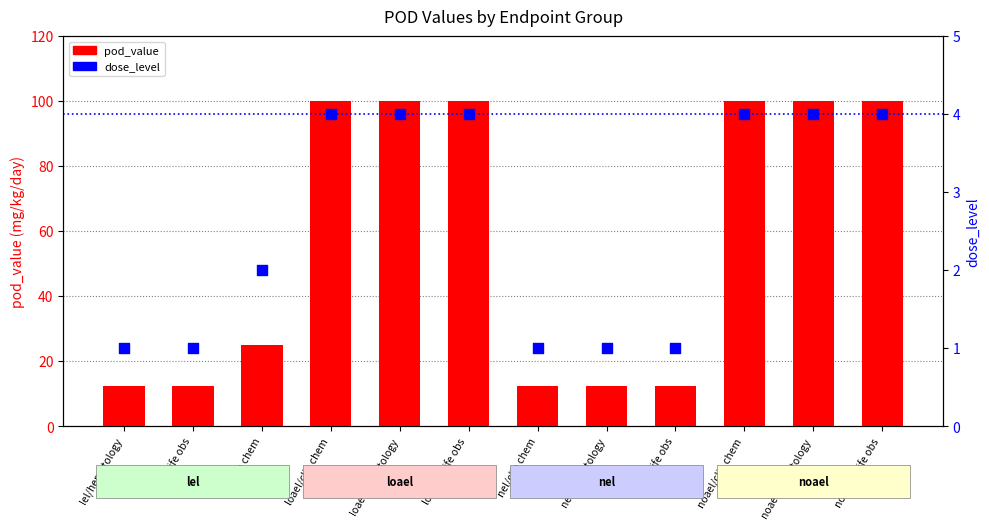

At which category is the sum across all series the highest?

loael/clin chem